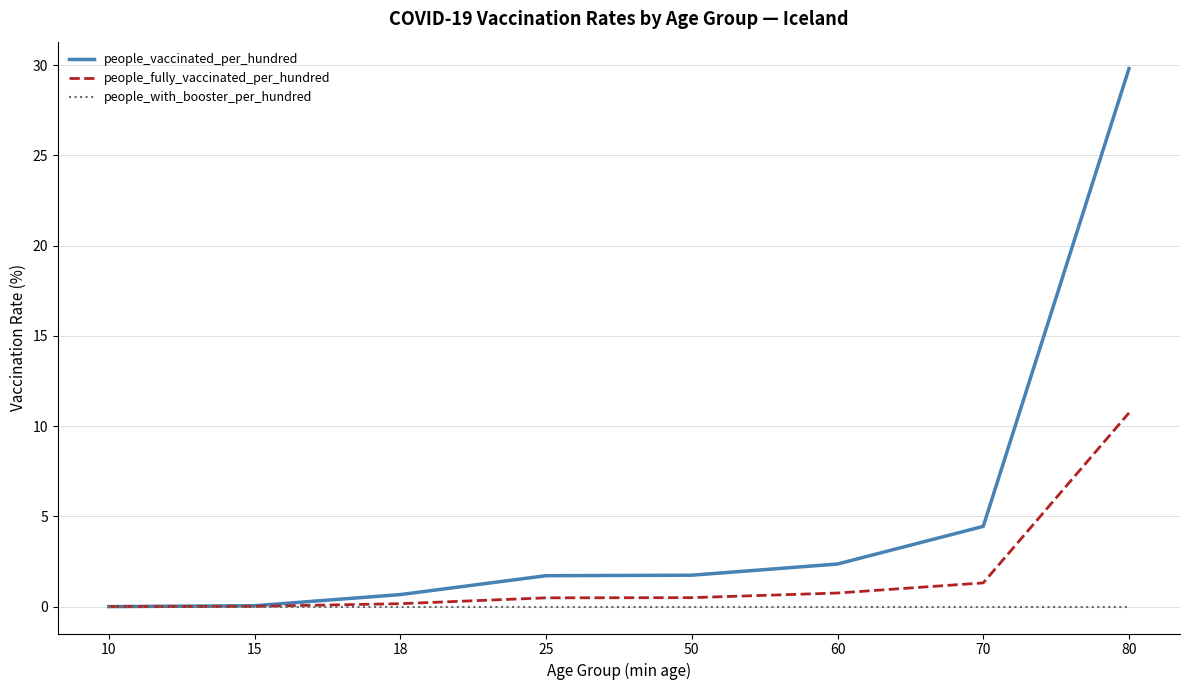

The value of people_with_booster_per_hundred at 15 is 0.0. True or false?

True